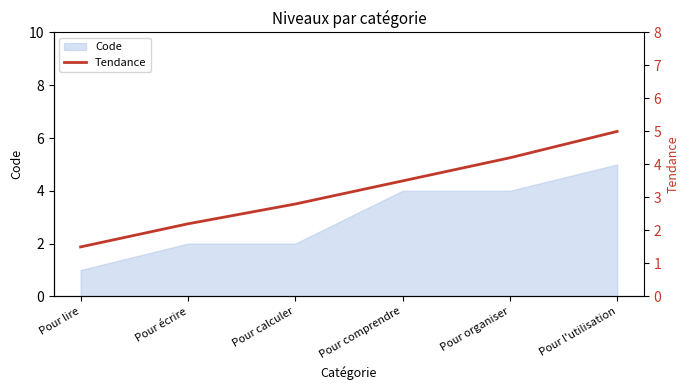

What is the label of the 2nd point from the right?

Pour organiser